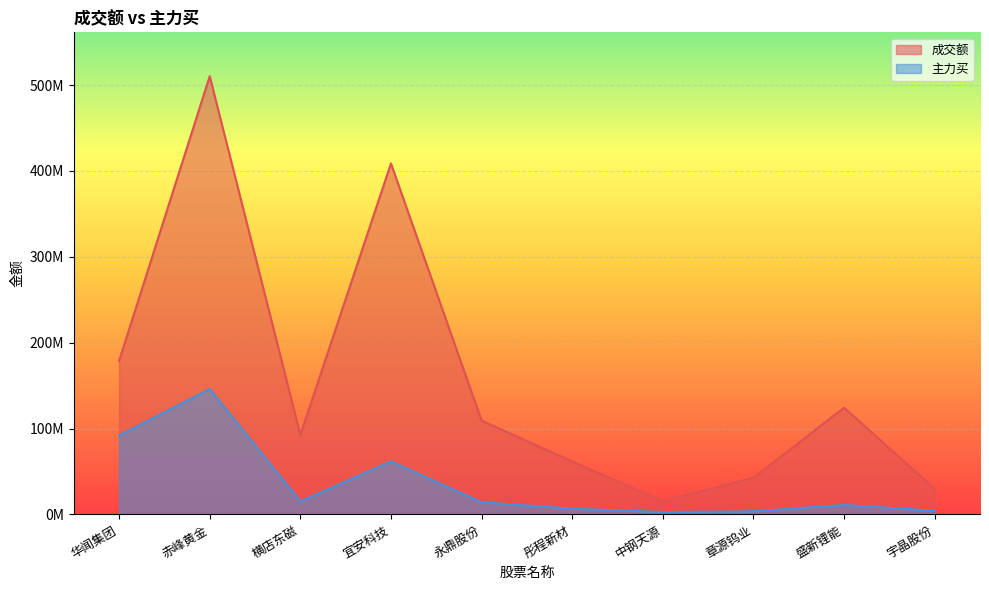

Read the 成交额 value at 宇晶股份, to the nearest 100.

30037000